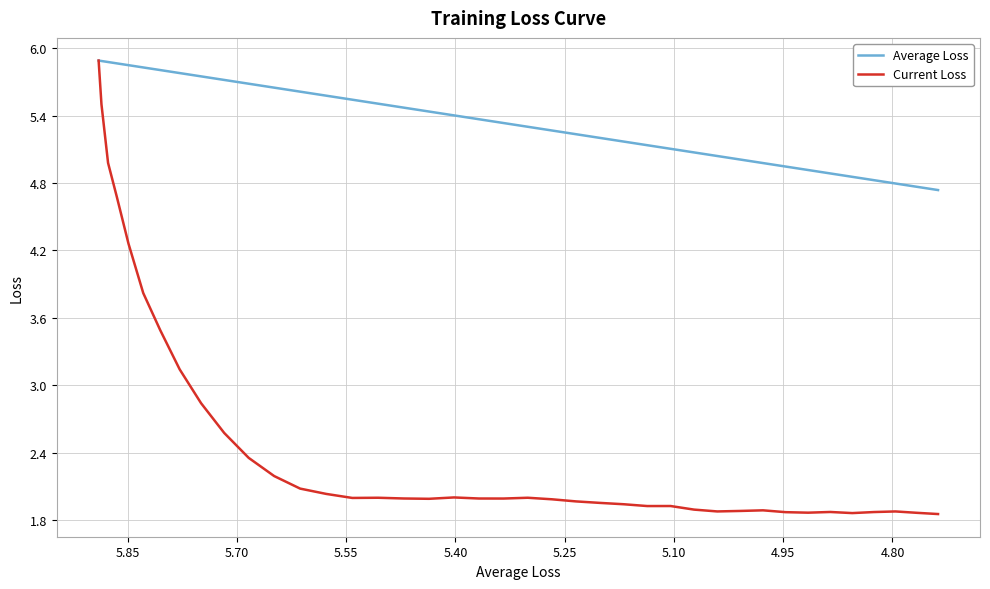

Is this an area chart (filled region under the line)?

No